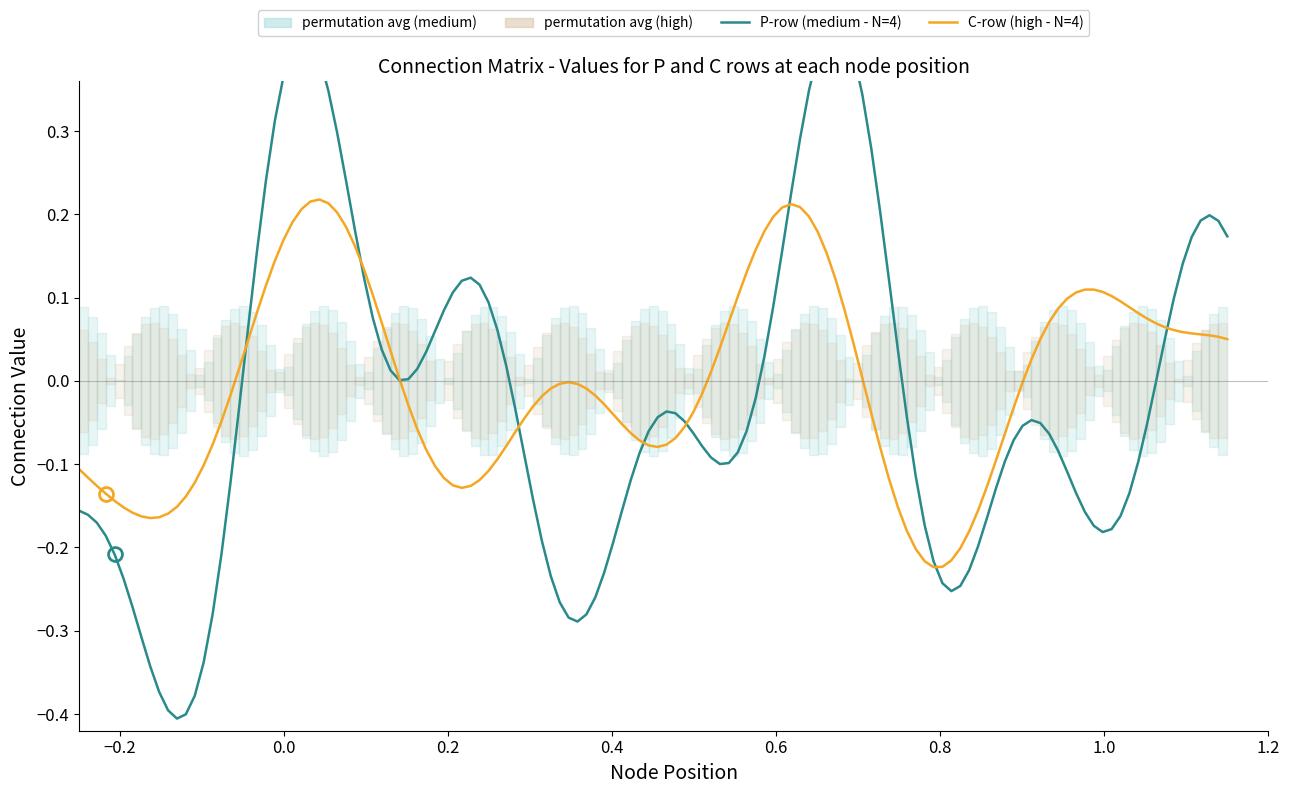

Does the chart display data point markers on the line(s)?

No